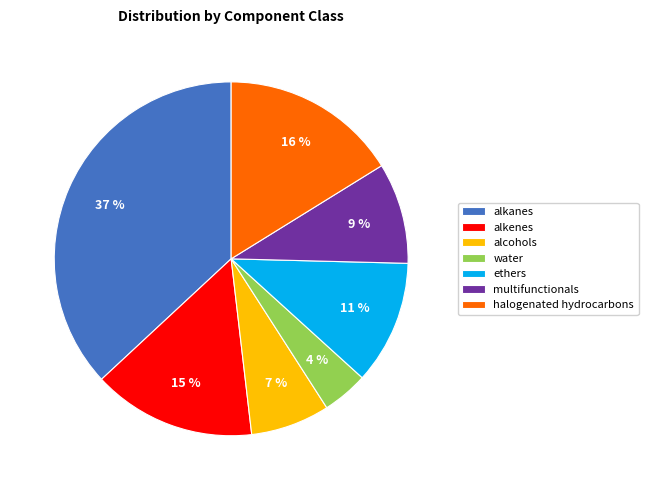

To the nearest percent, what is the difference between the largest and smallest slice percentages?

33%